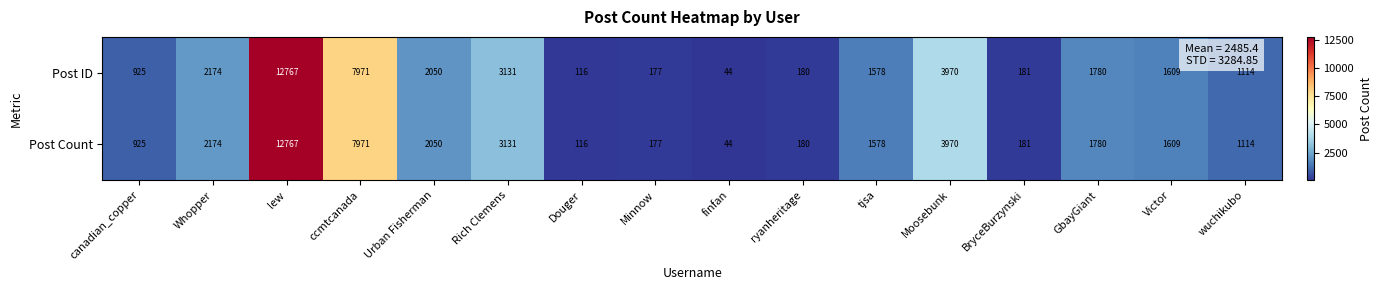

What is the total value across all series at GbayGiant?

3560